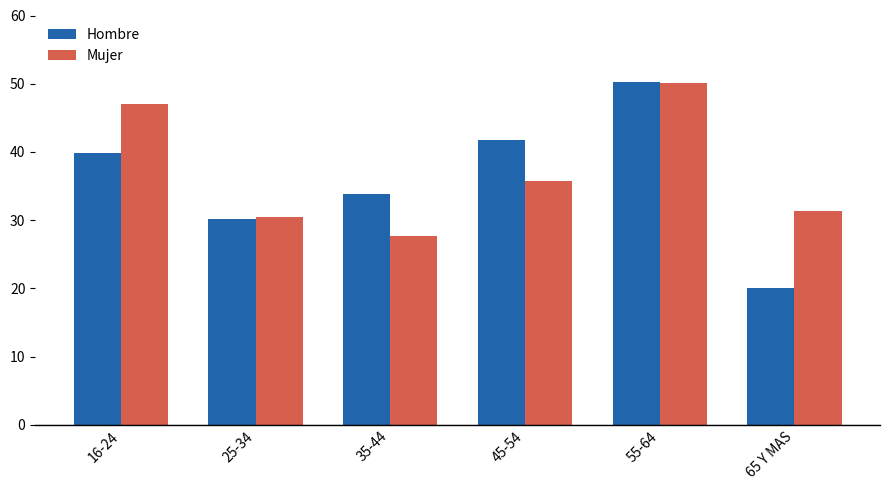

How many data points in Mujer are above 35?

3